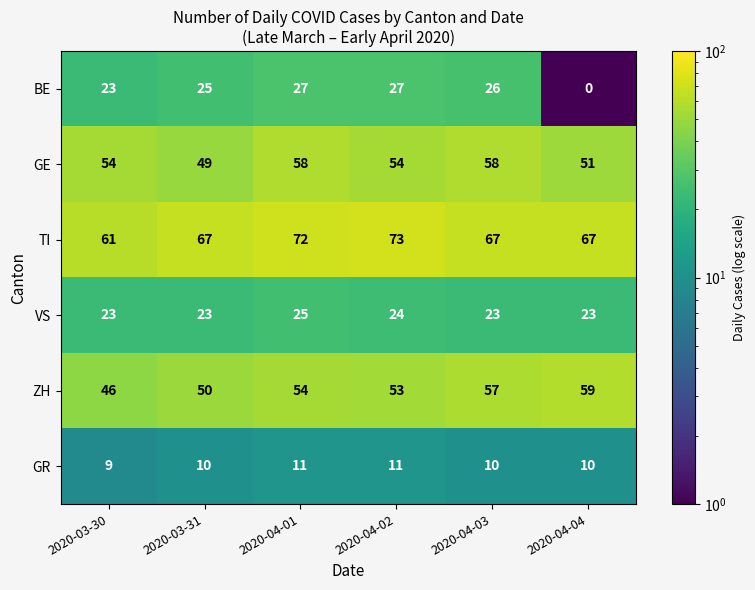

The value of BE at 2020-04-04 is 17. True or false?

False